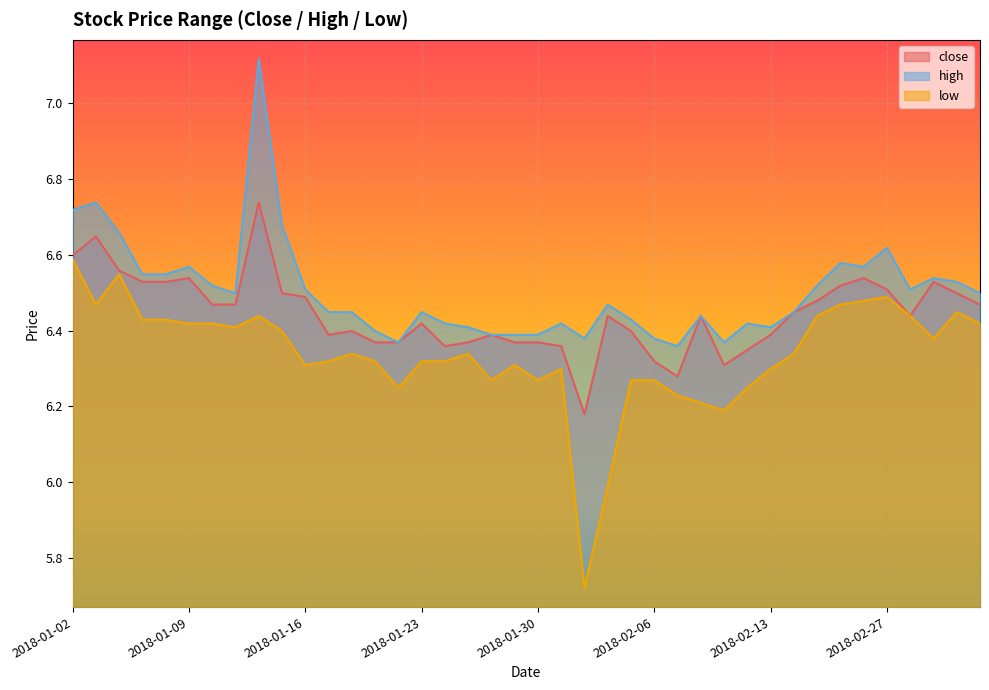

What is the lowest value of the high series?

6.4